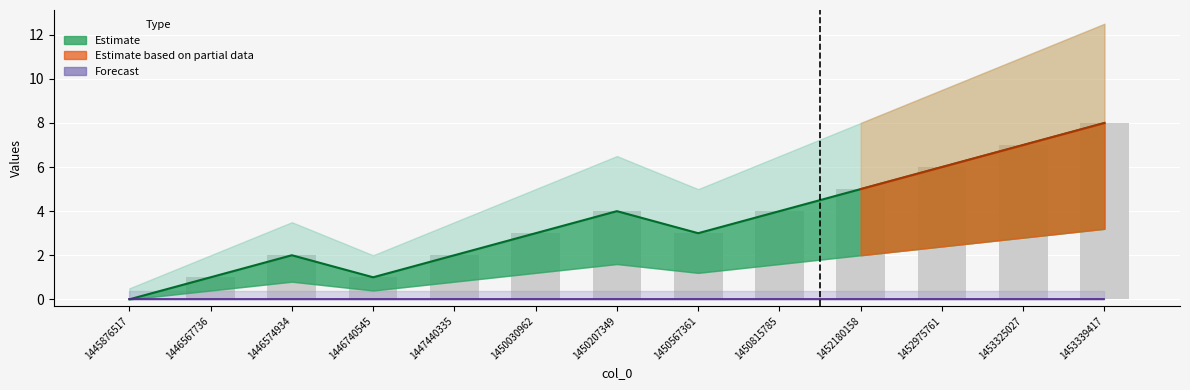

Which category has the lowest value across all series?

1445876517